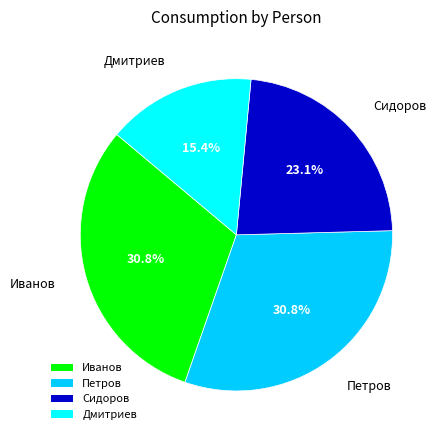

The Сидоров slice represents 23% of the pie. True or false?

True